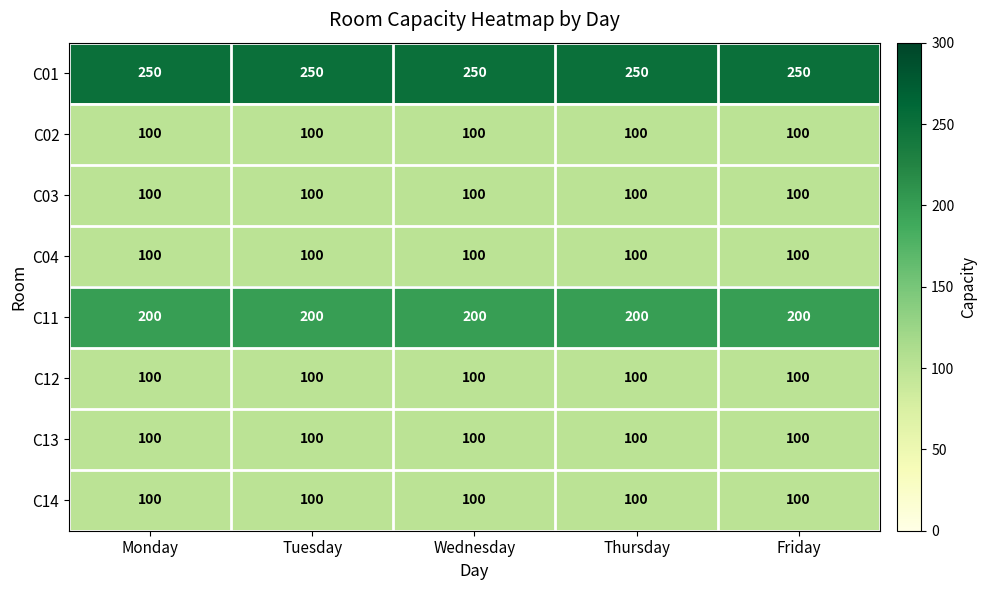

Is the value of C02 at Thursday greater than the value of C01 at Monday?

No